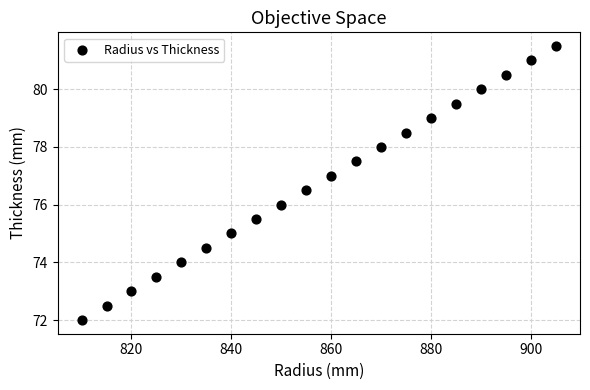

What is the range of X values (max minus min)?

95.0